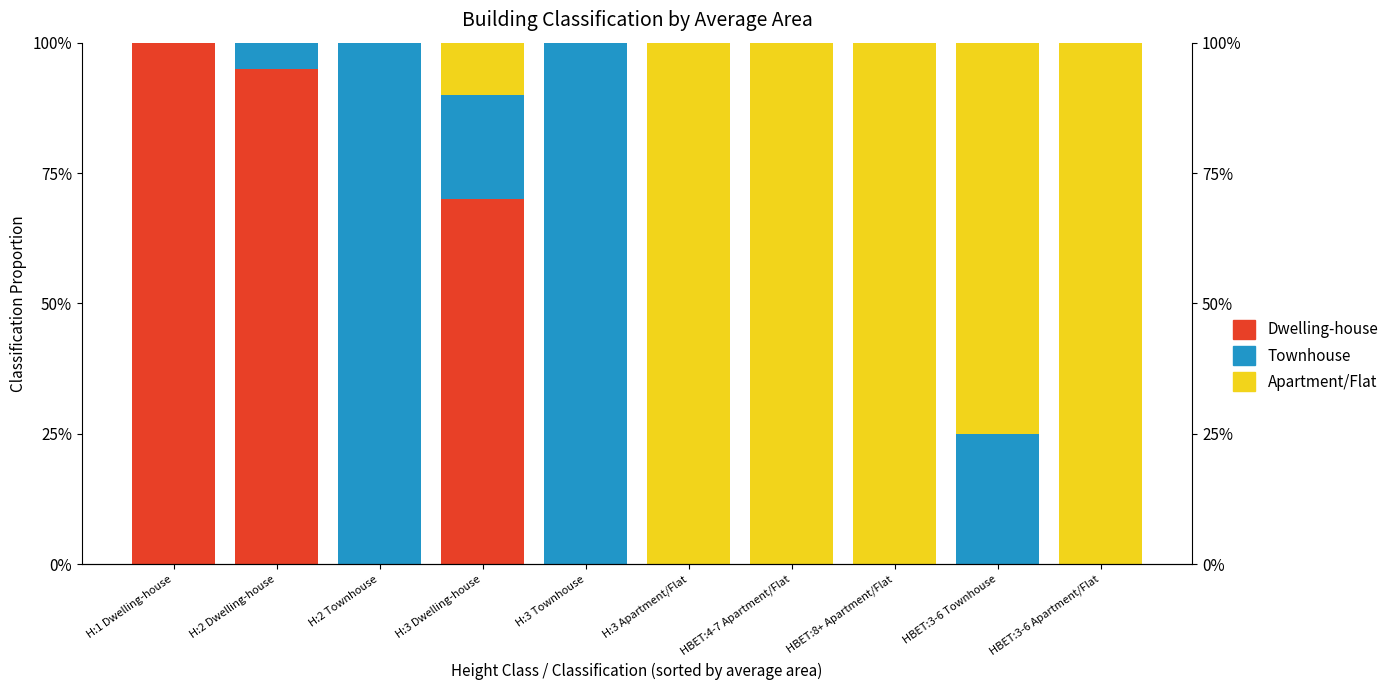

What is the label of the 6th bar from the right?

H:3 Townhouse